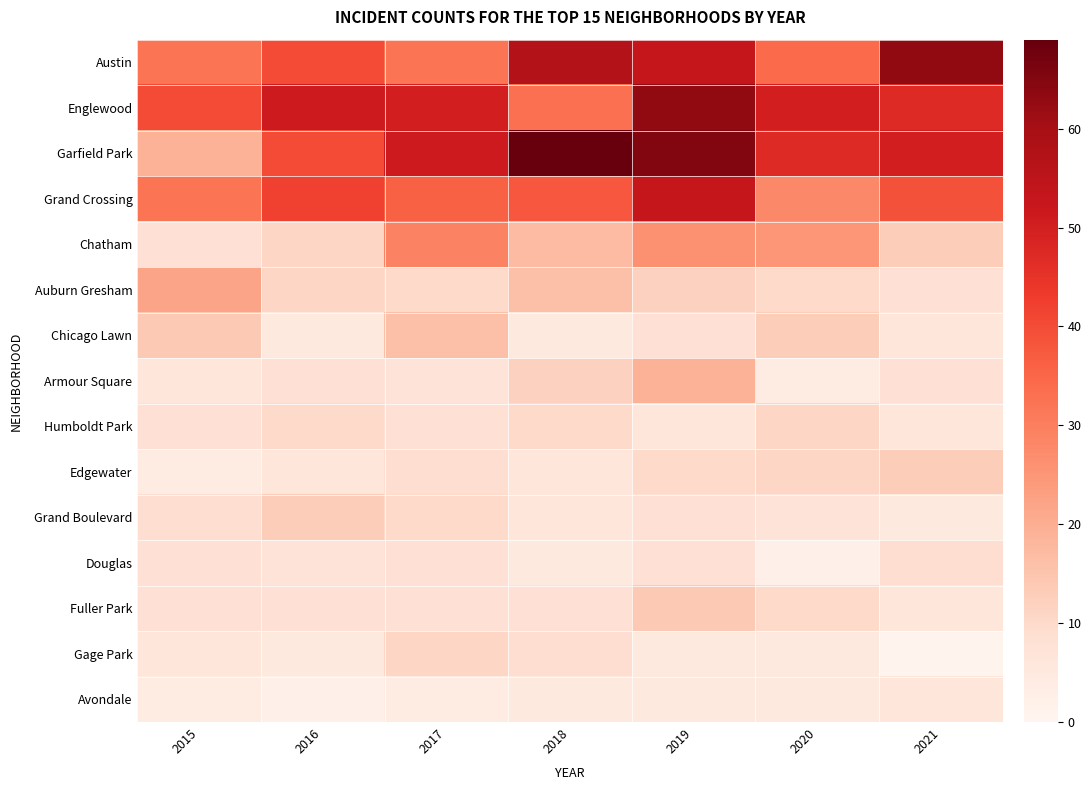

What is the total value across all series at 2020?

262